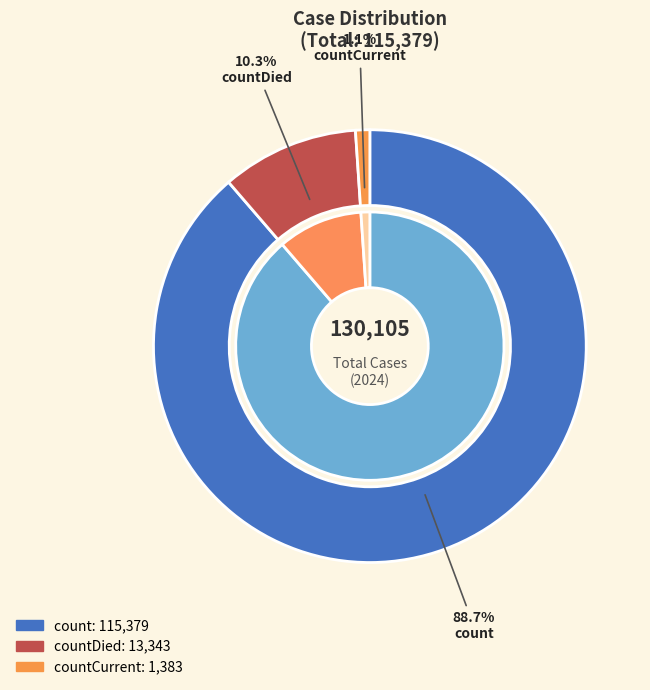

True or false: count accounts for 89% of the total.

True